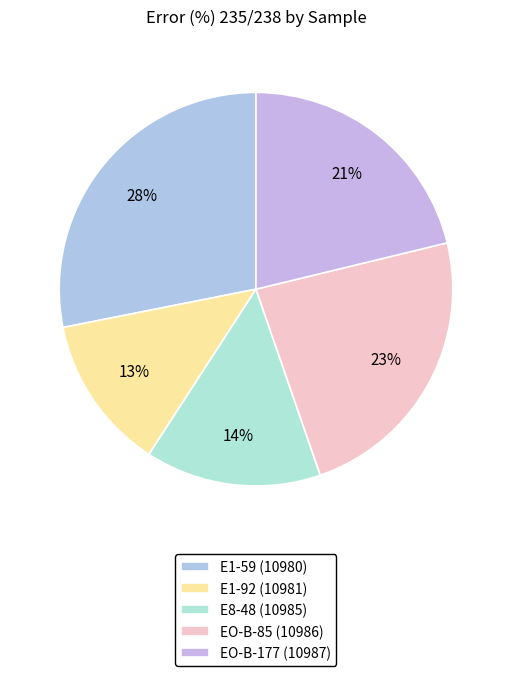

Which category has the biggest portion of the pie?

E1-59 (10980)